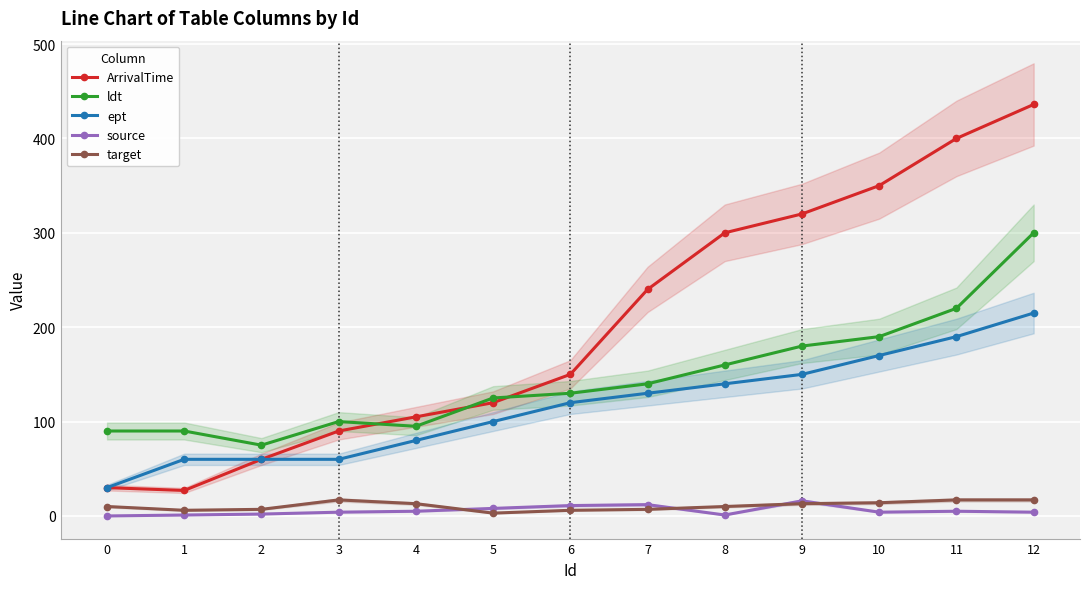

What are all the series names shown in the legend?

ArrivalTime, ldt, ept, source, target